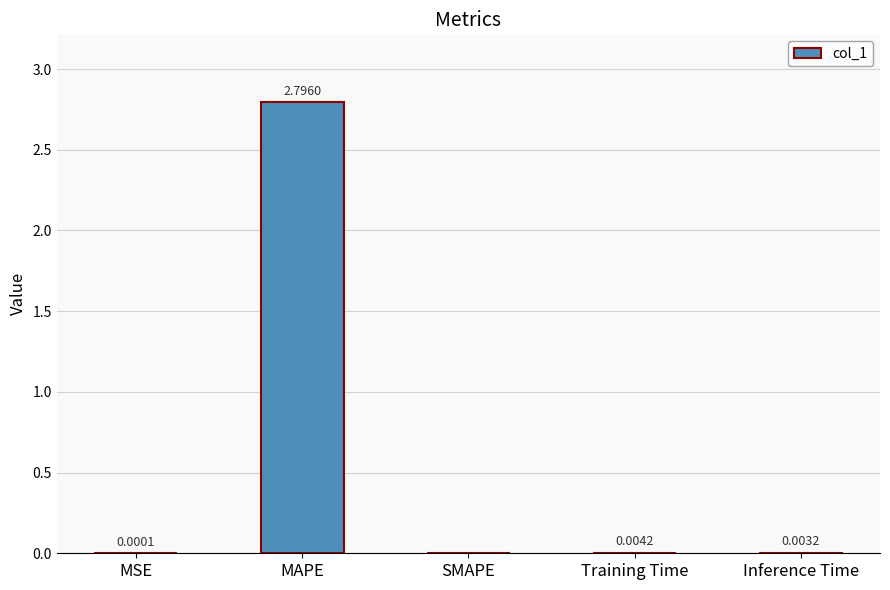

Between Training Time and Inference Time, which is larger?

Training Time